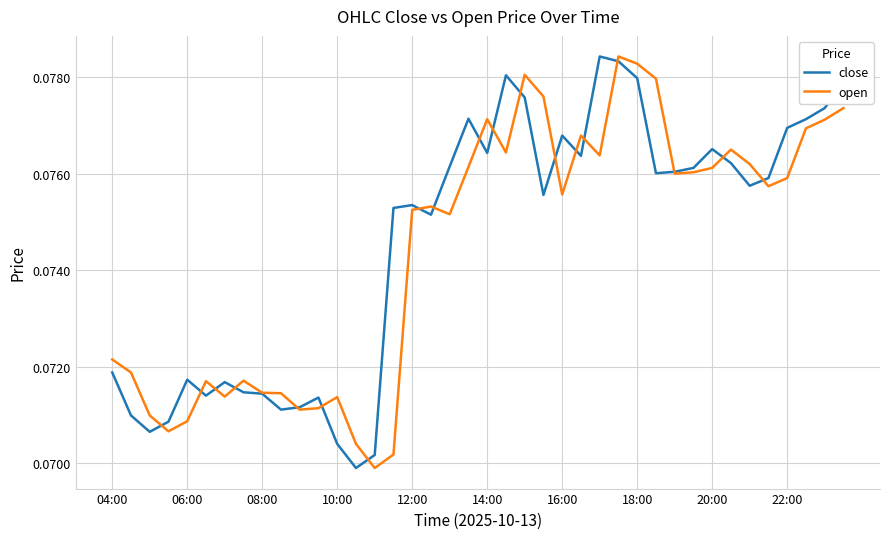

What are all the series names shown in the legend?

close, open